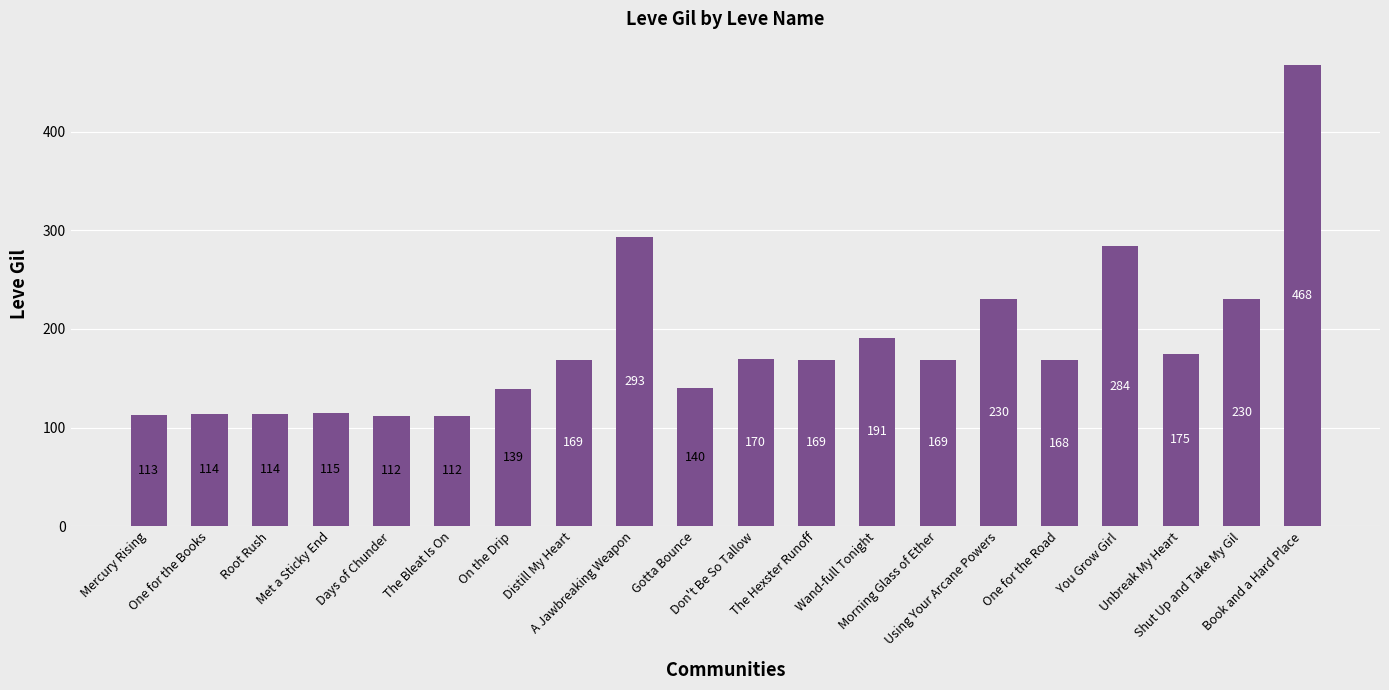

What is the average value?

184